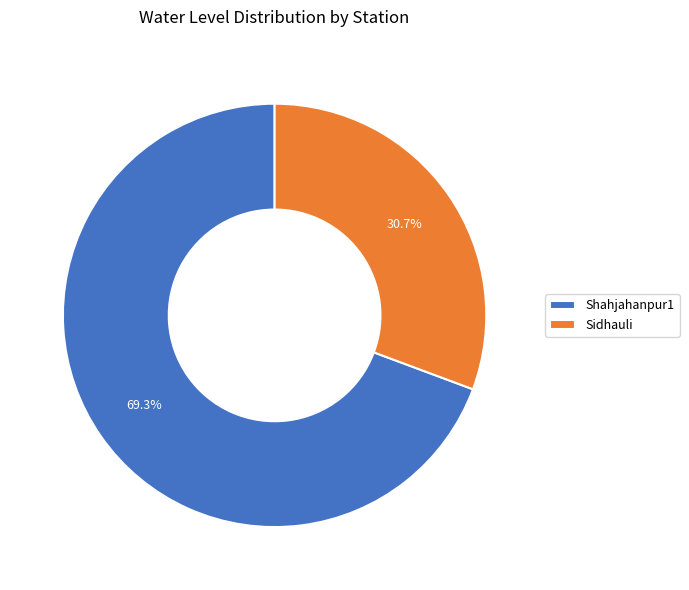

Which category has the smallest portion of the pie?

Sidhauli